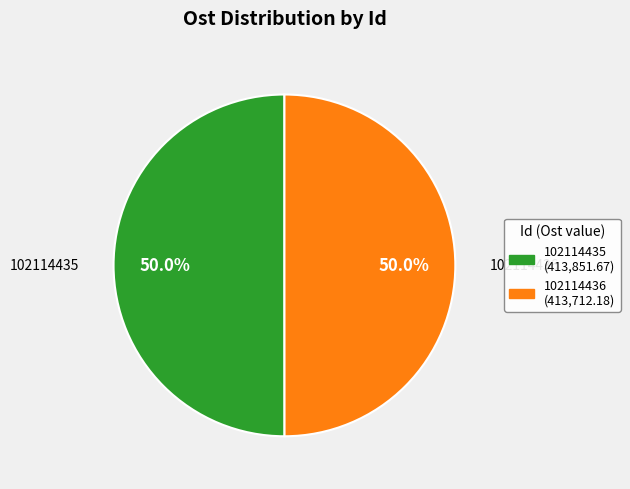

Approximately how many times larger is the value at 102114435 compared to 102114436?

1.0